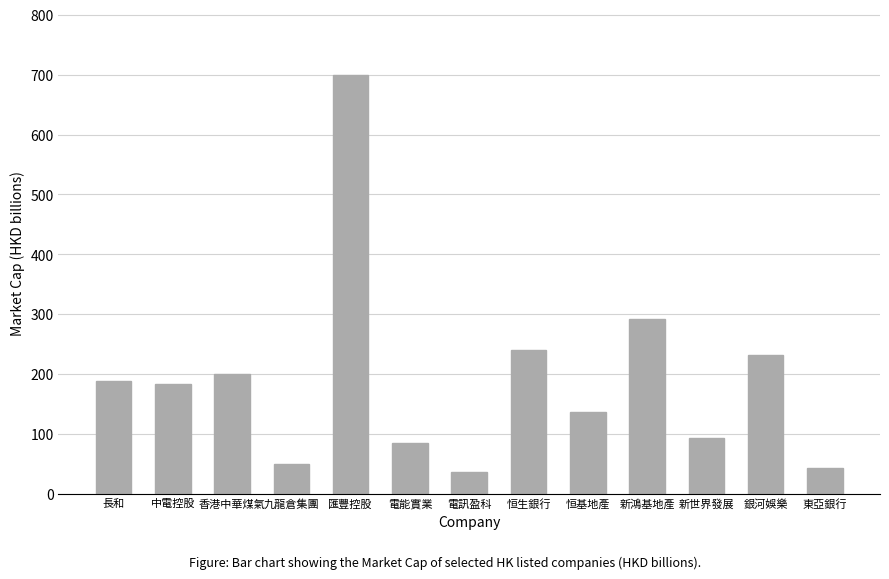

The chart shows a value of 39.2 at 新世界發展. True or false?

False